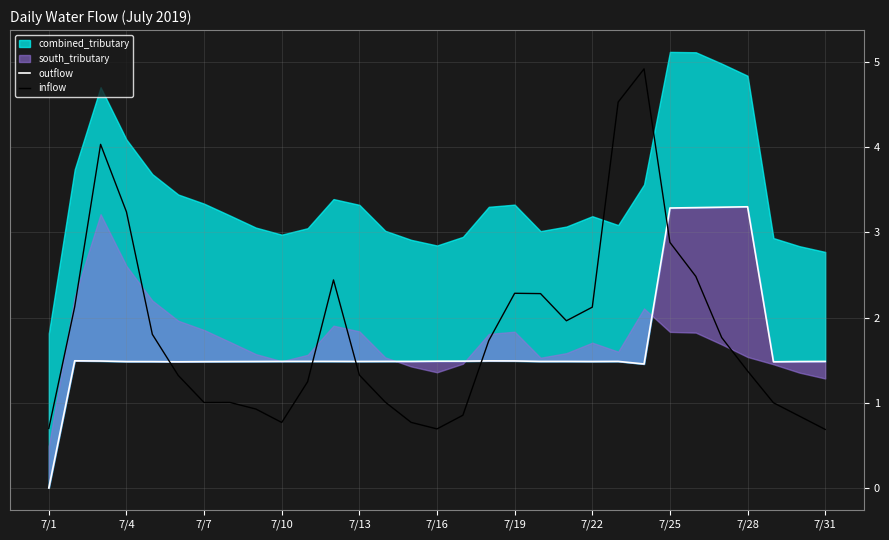

What is the lowest value of the inflow series?

0.7